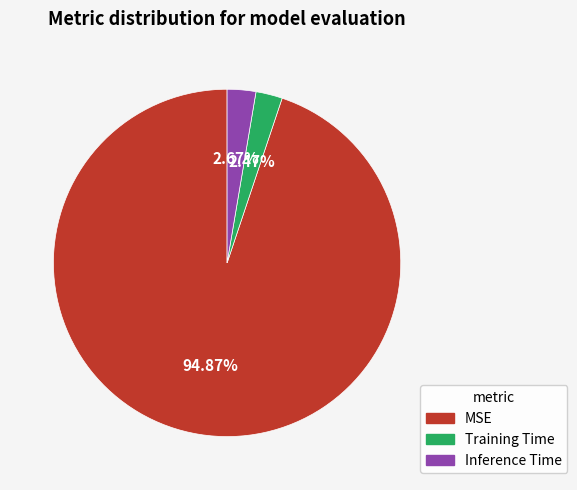

Which category has the biggest portion of the pie?

MSE